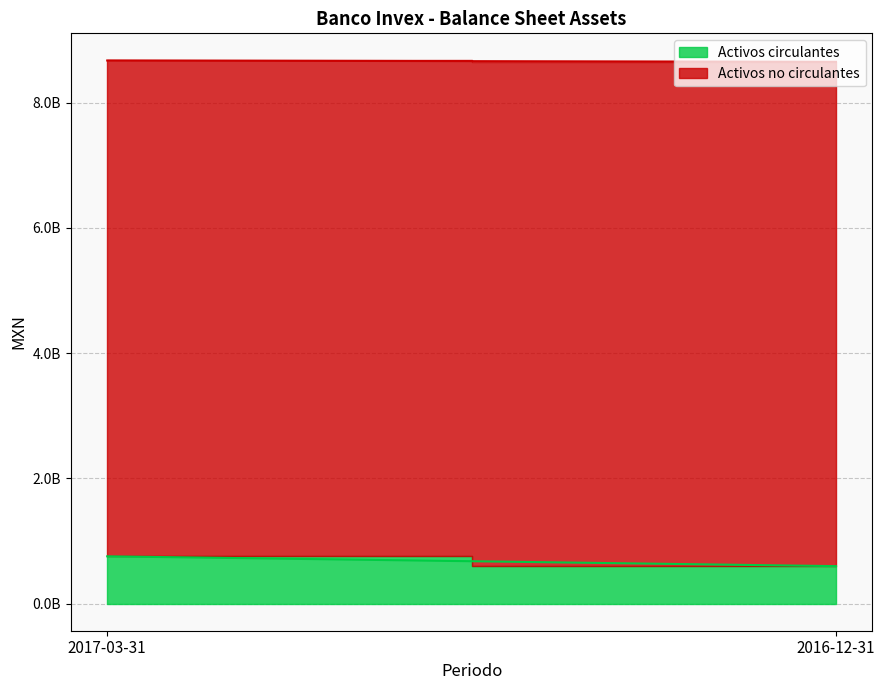

What is the total value across all series at 2017-03-31?

8674655000